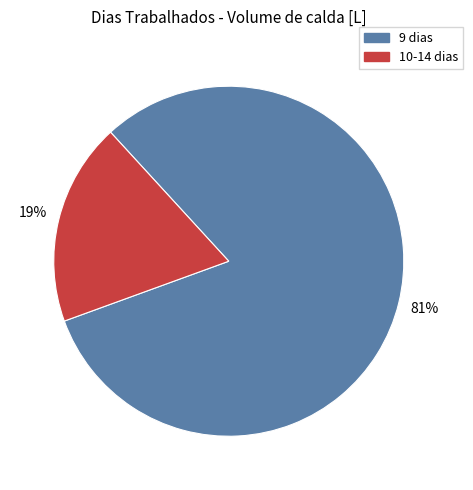

Does any single category account for the majority?

Yes